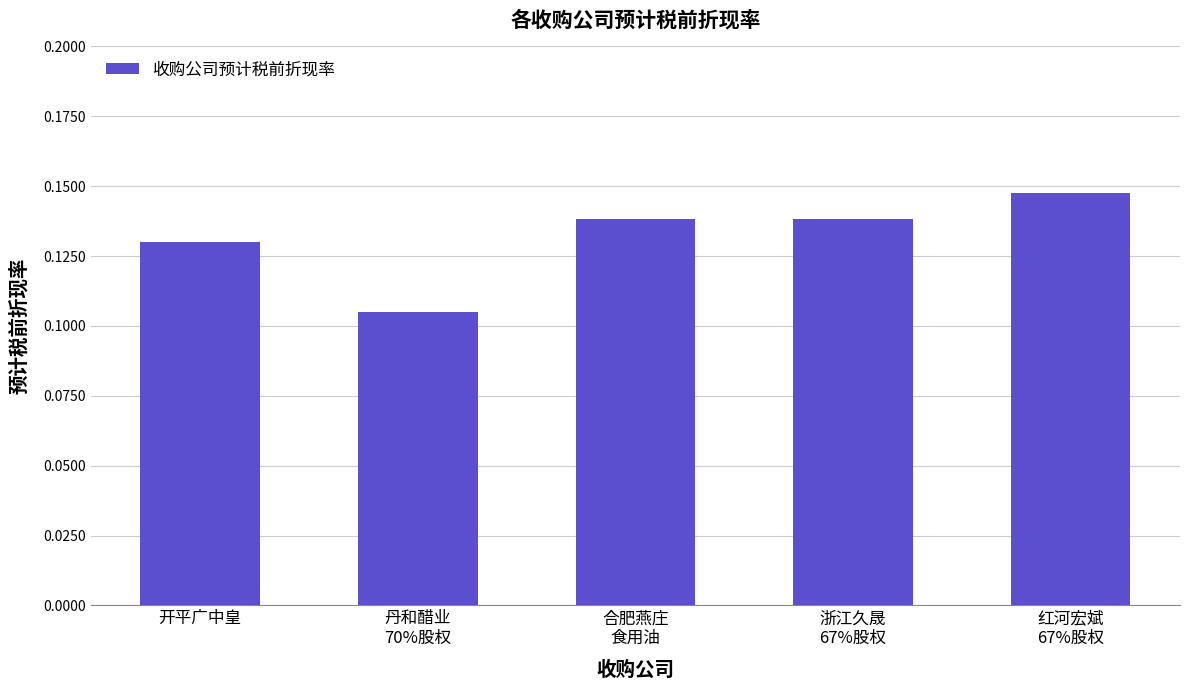

How many bars are there in total?

5